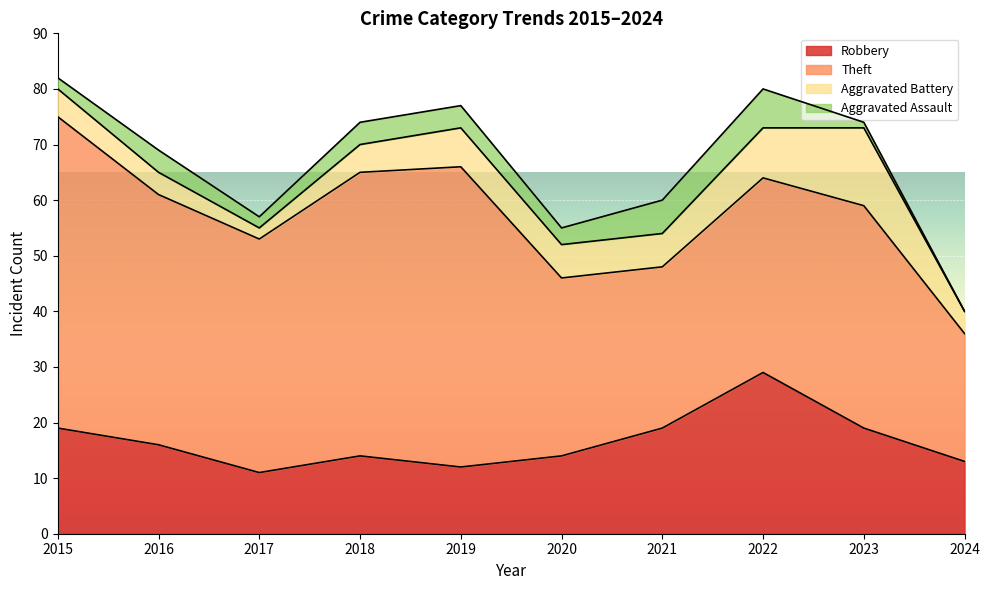

True or false: Aggravated Assault and Robbery intersect in this chart.

False